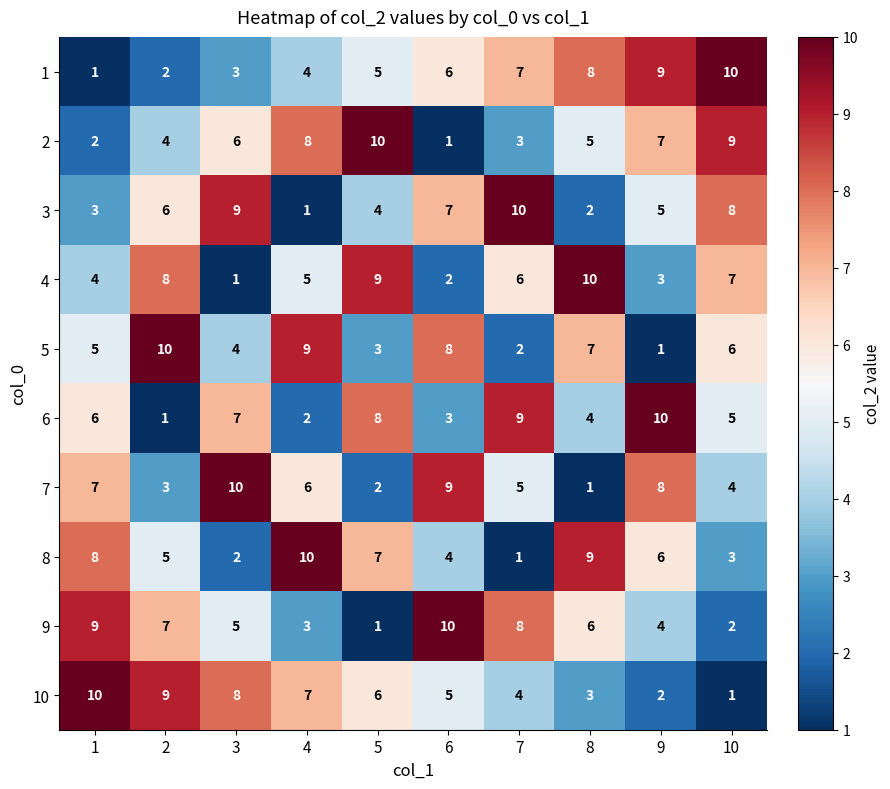

What is the total value across all series at 2?

55